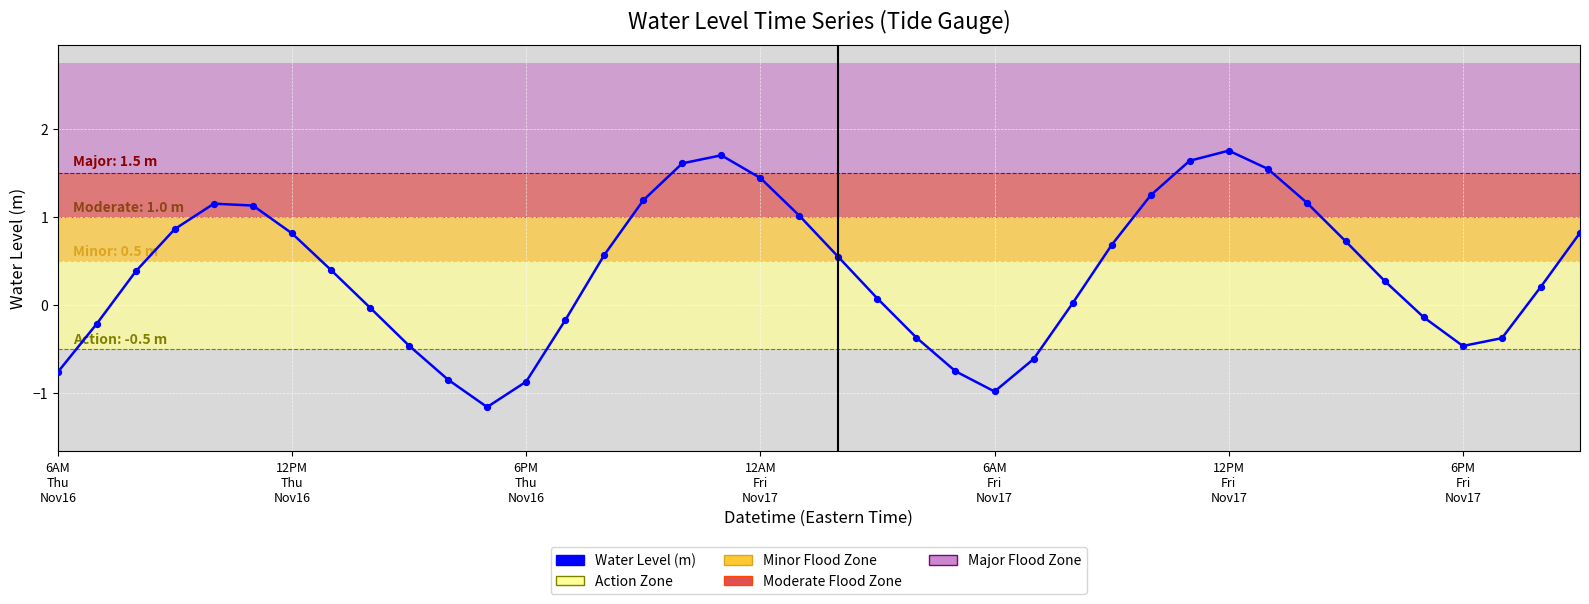

What is the greatest value displayed?

1.8